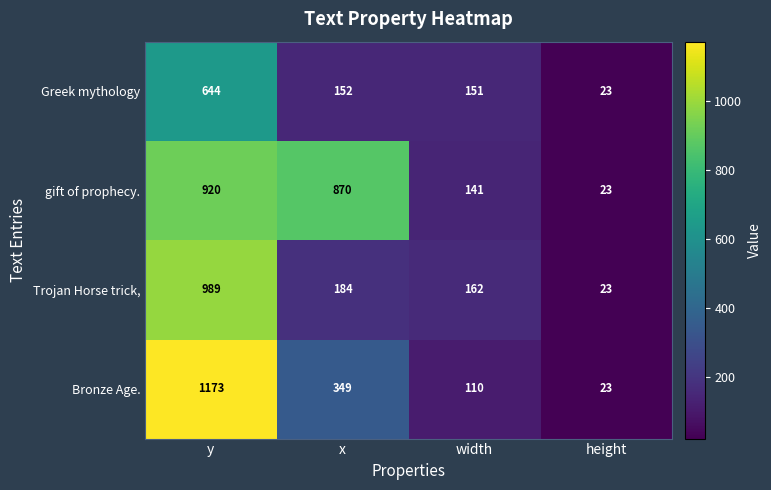

What is the total value across all series at y?

3726